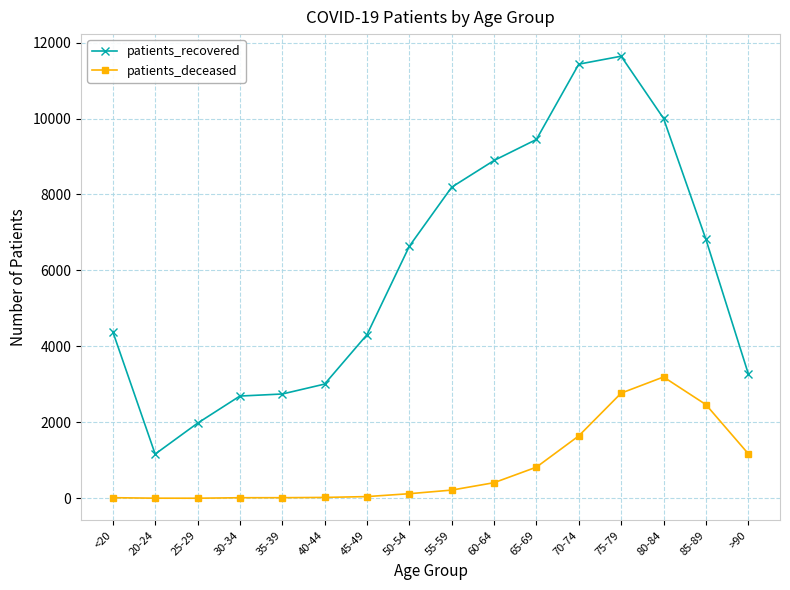

Is this an area chart (filled region under the line)?

No